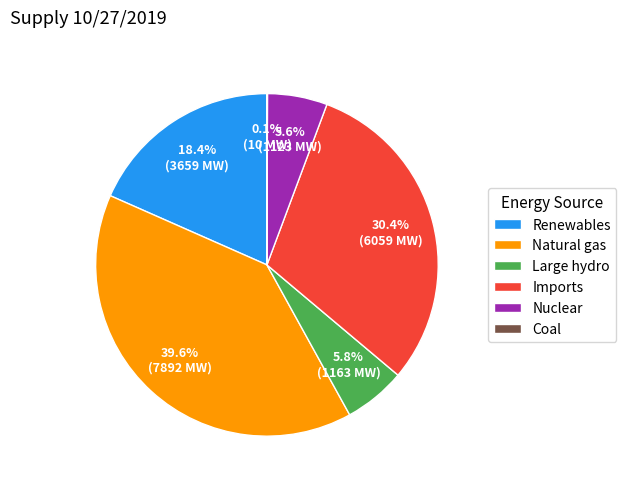

Does any single category account for the majority?

No